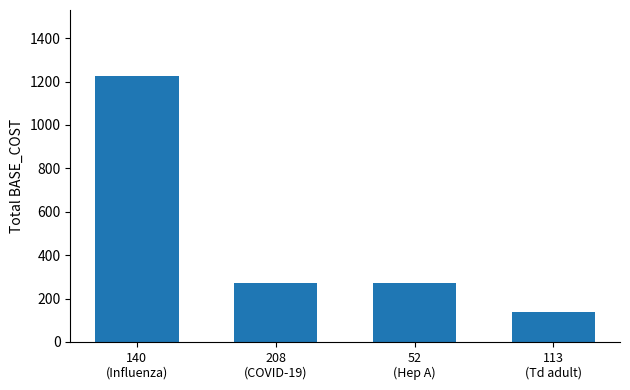

At which label does the data first exceed 272?

140
(Influenza)